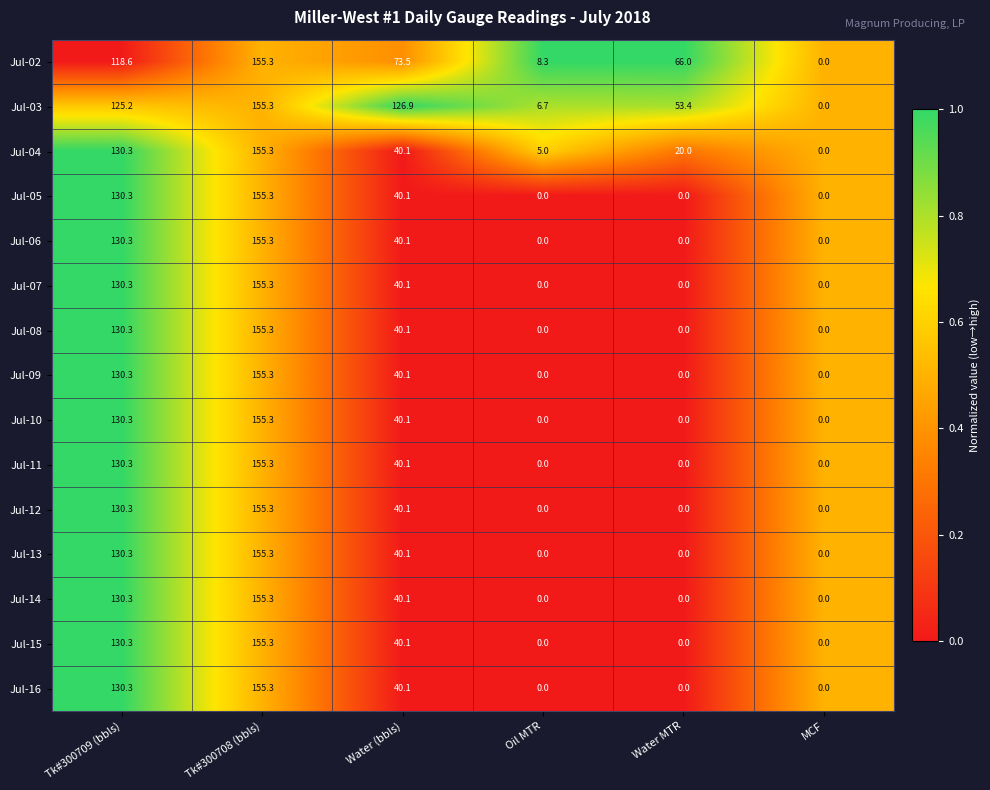

What is the greatest value displayed?

155.3